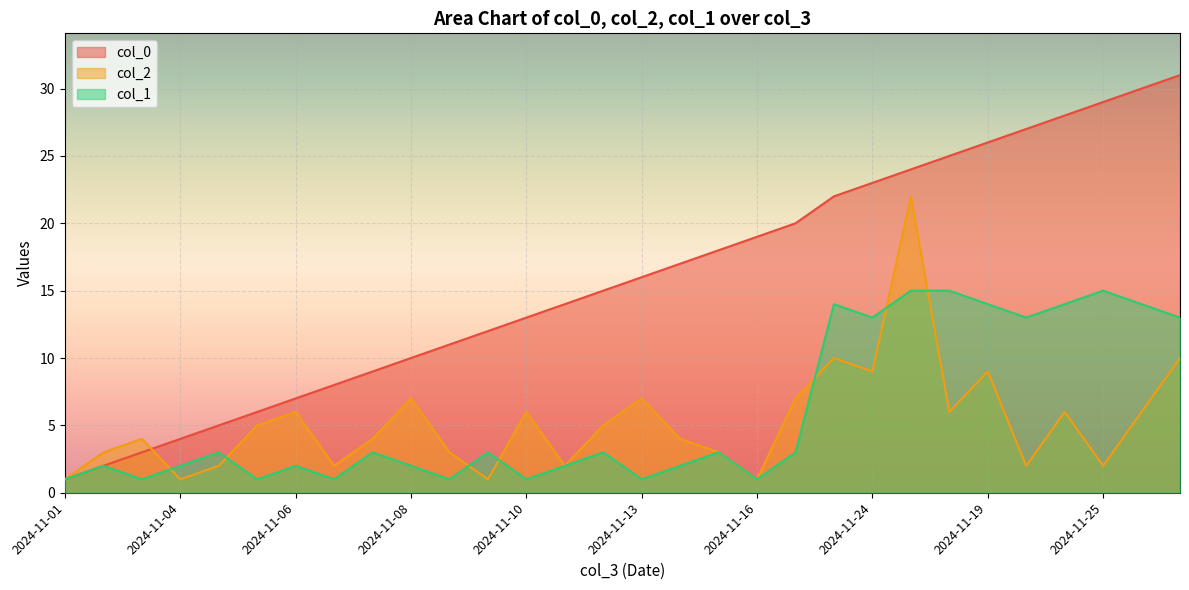

Reading left to right, what are all the values shown in this chart?

col_0: 1	2	3	4	5	6	7	8	9	10	11	12	13	14	15	16	17	18	19	20	22	23	24	25	26	27	28	29	30	31
col_2: 1	3	4	1	2	5	6	2	4	7	3	1	6	2	5	7	4	3	1	7	10	9	22	6	9	2	6	2	6	10
col_1: 1	2	1	2	3	1	2	1	3	2	1	3	1	2	3	1	2	3	1	3	14	13	15	15	14	13	14	15	14	13